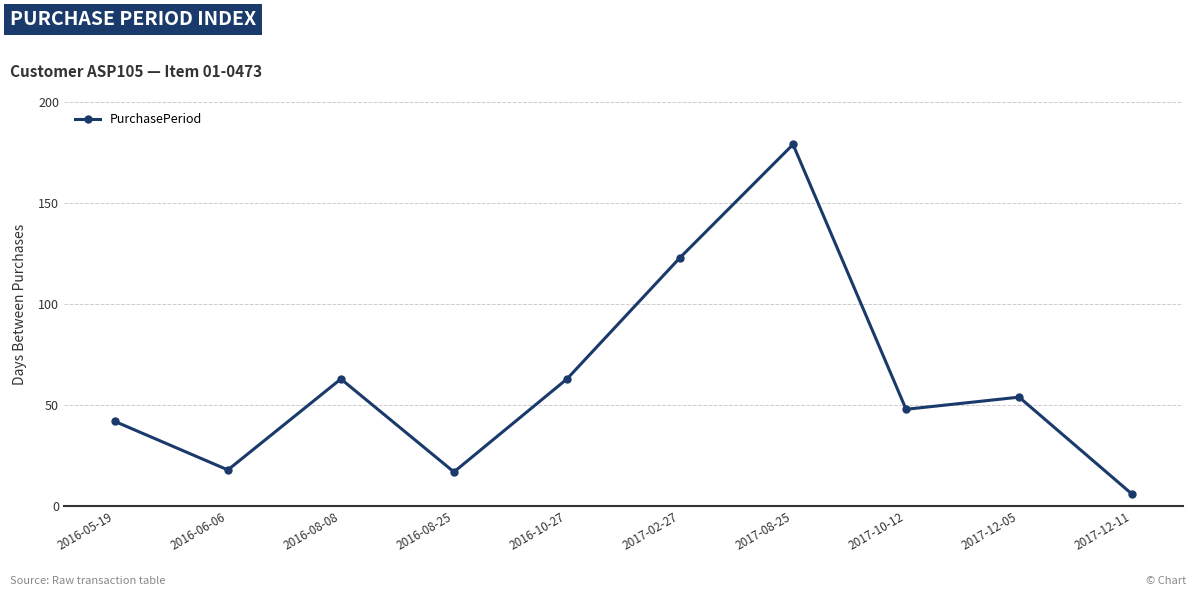

Between 2017-10-12 and 2016-08-08, which is larger?

2016-08-08